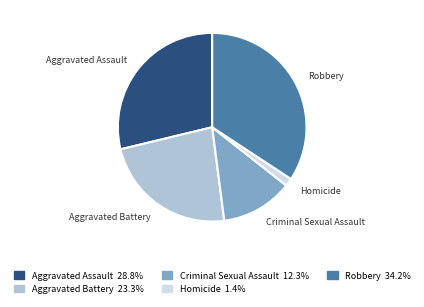

Is there a majority slice in this chart?

No